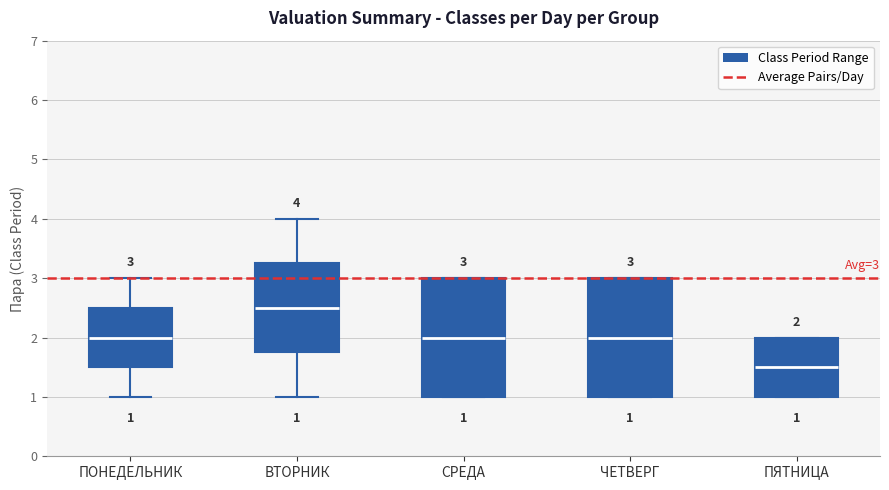

Which box's median line is the lowest?

ПЯТНИЦА